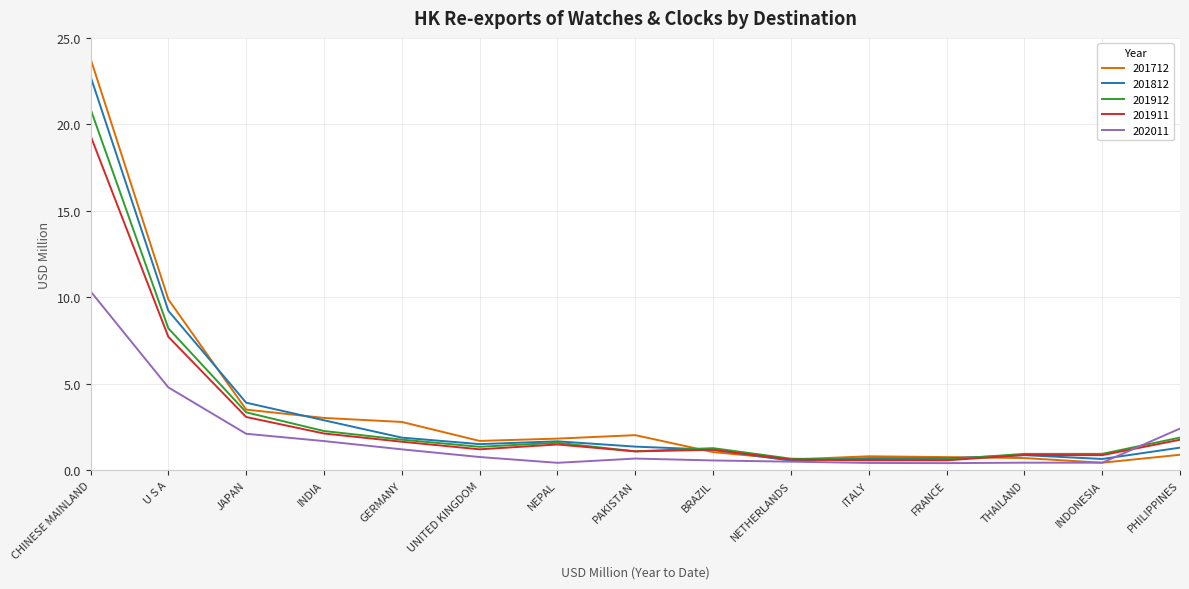

What is the approximate value of 202011 at UNITED KINGDOM?

0.8